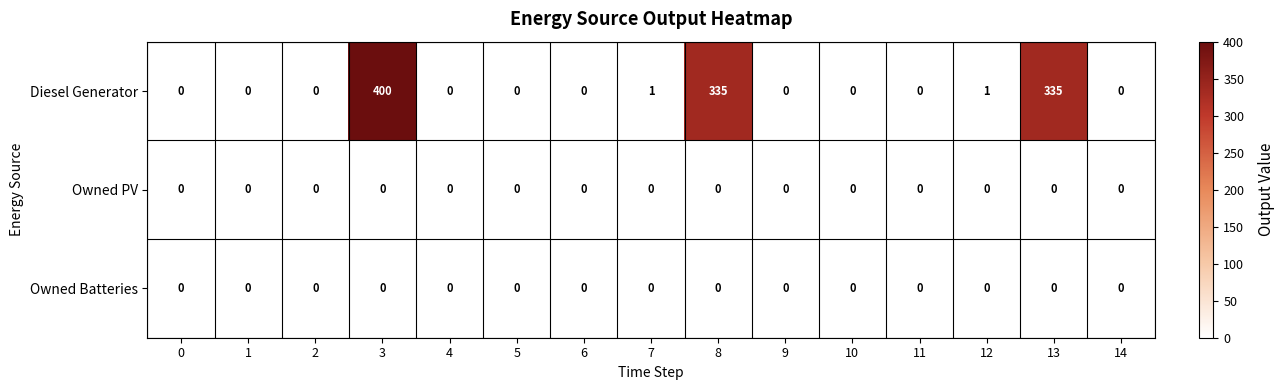

The Owned Batteries series shows 0 at 14. True or false?

True